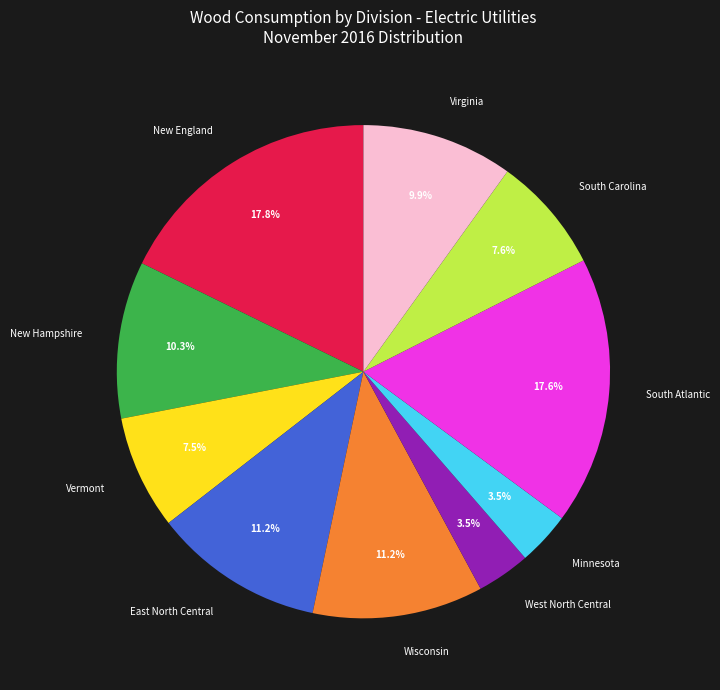

Between New Hampshire and Vermont, which is larger?

New Hampshire